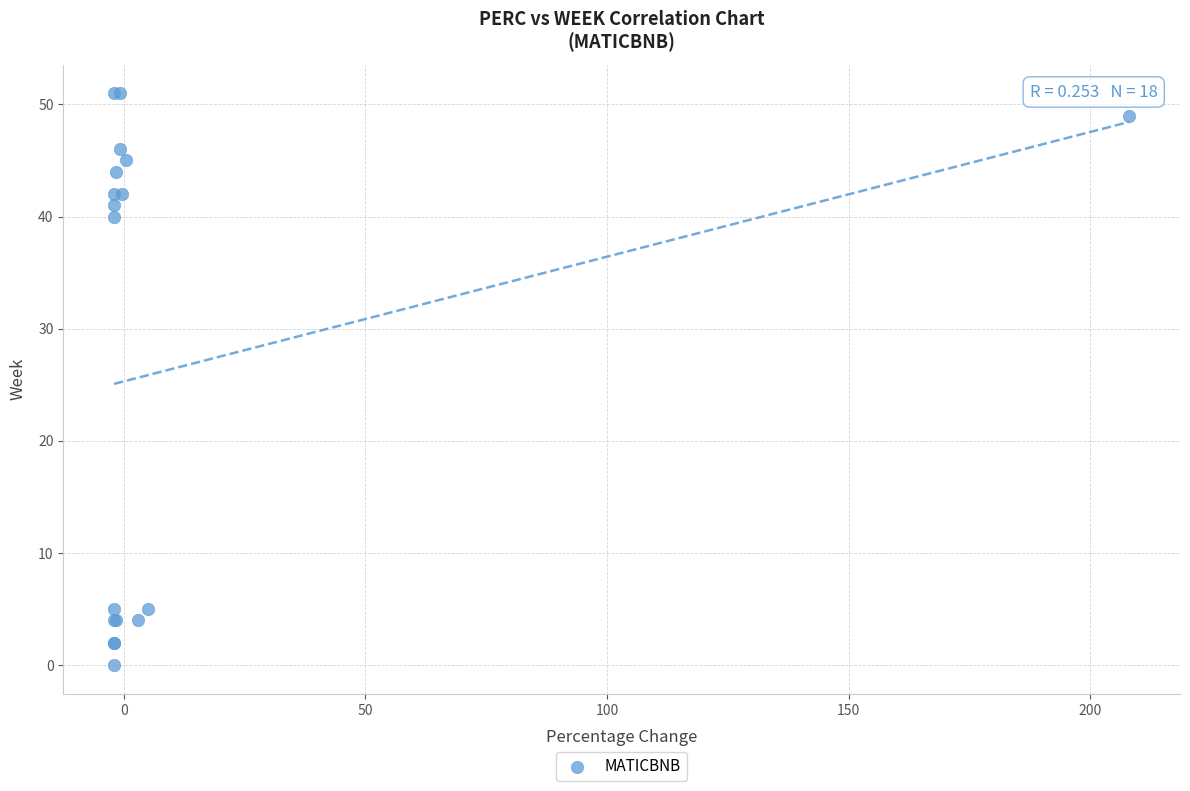

What Y value in the scatter plot is closest to 25?

40